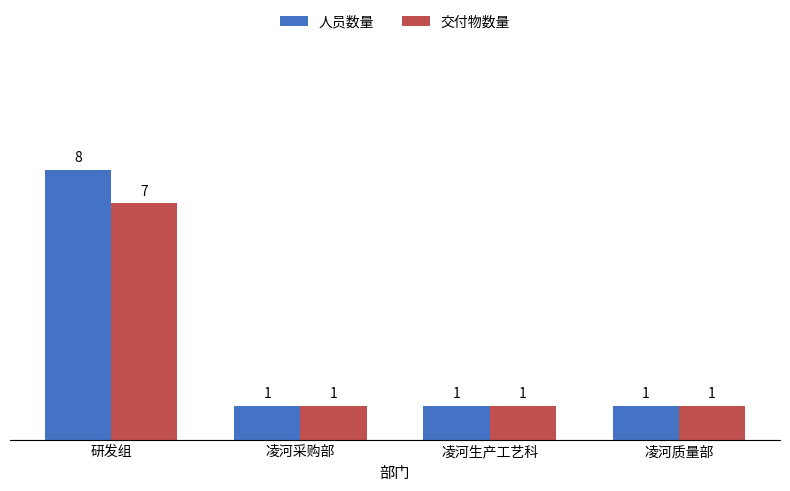

What is the label of the 3rd bar from the right?

凌河采购部